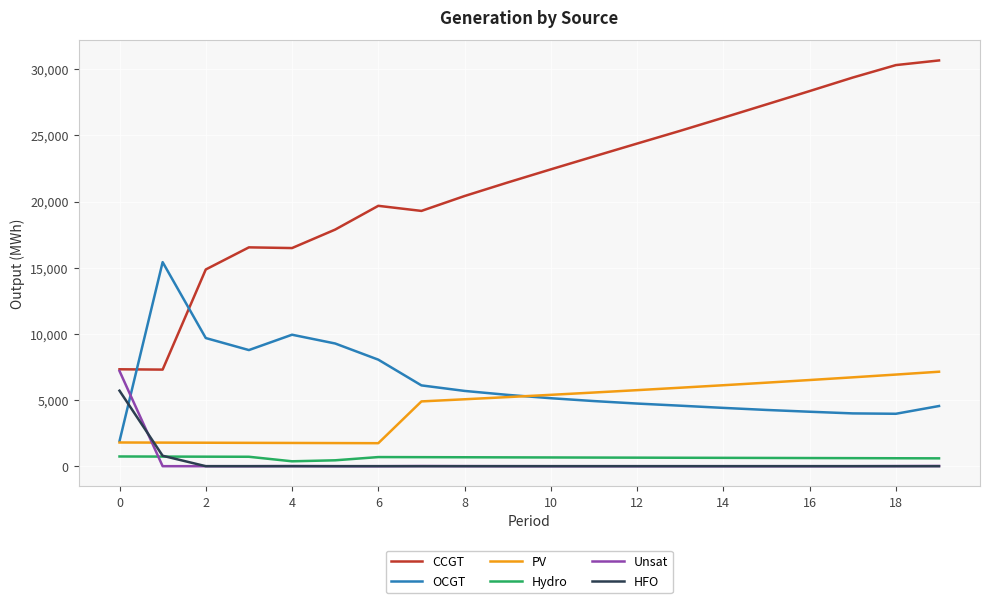

True or false: HFO and PV cross at least once.

True